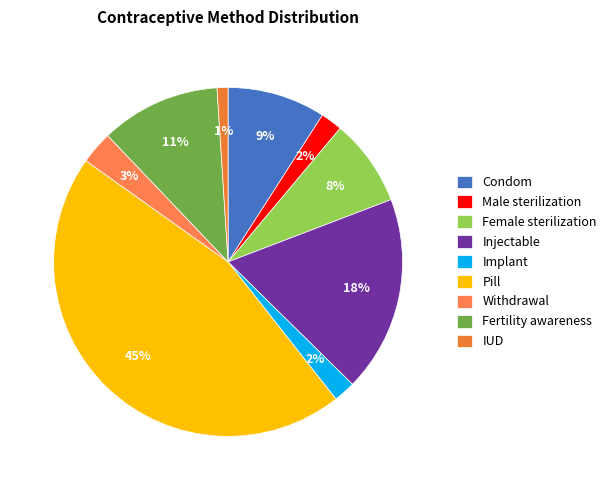

Which slice is the largest?

Pill